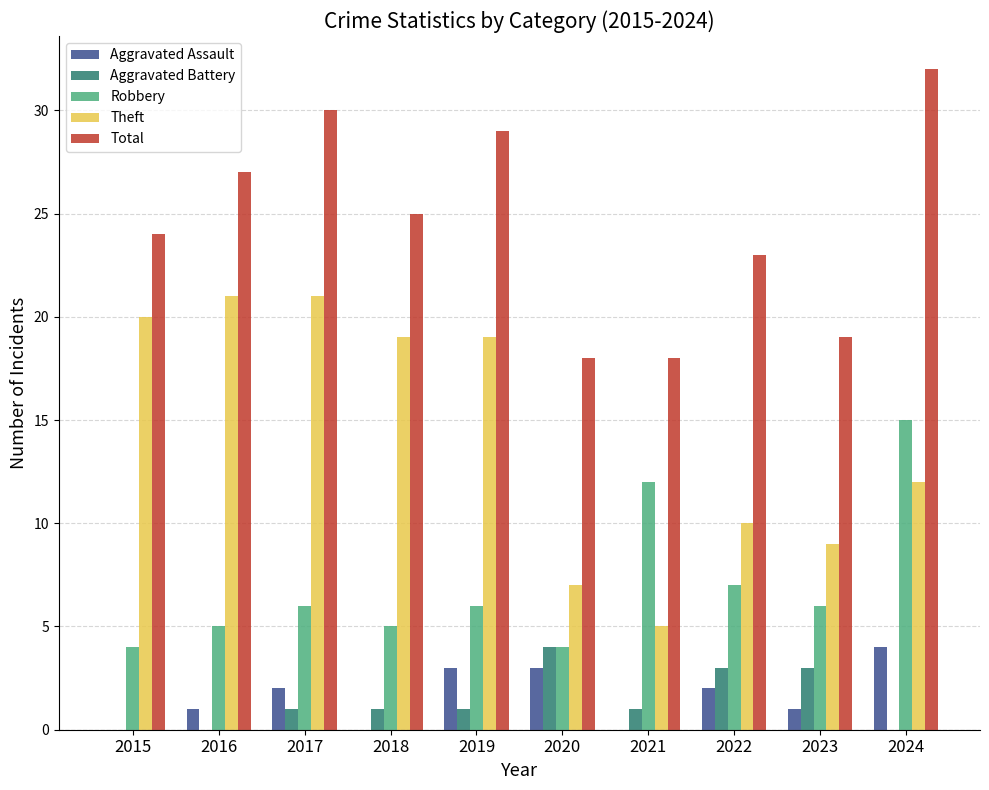

What is the maximum value for Total?

32